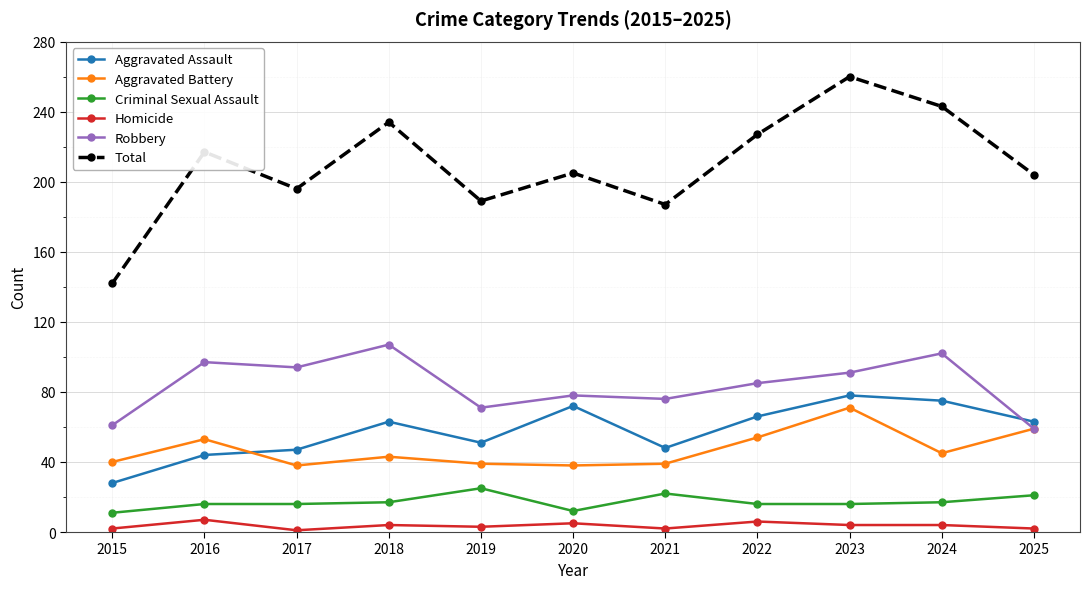

Does the chart display data point markers on the line(s)?

Yes